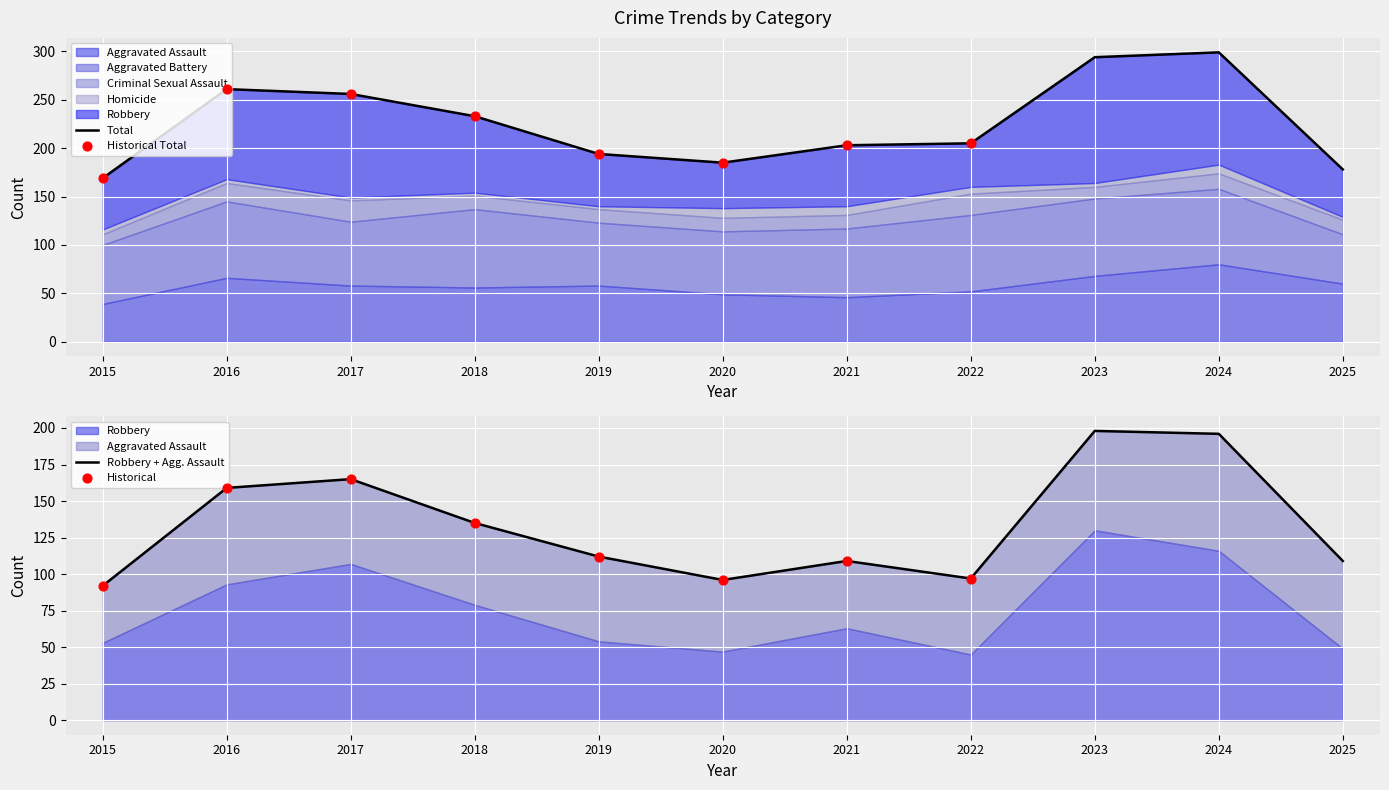

Which series has the largest total across all categories?

Robbery